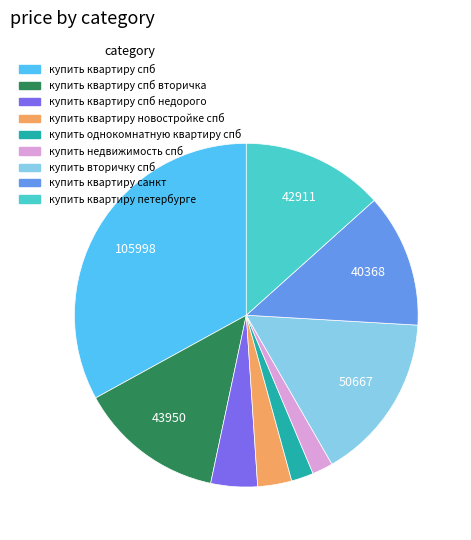

How many segments does this pie chart have?

9